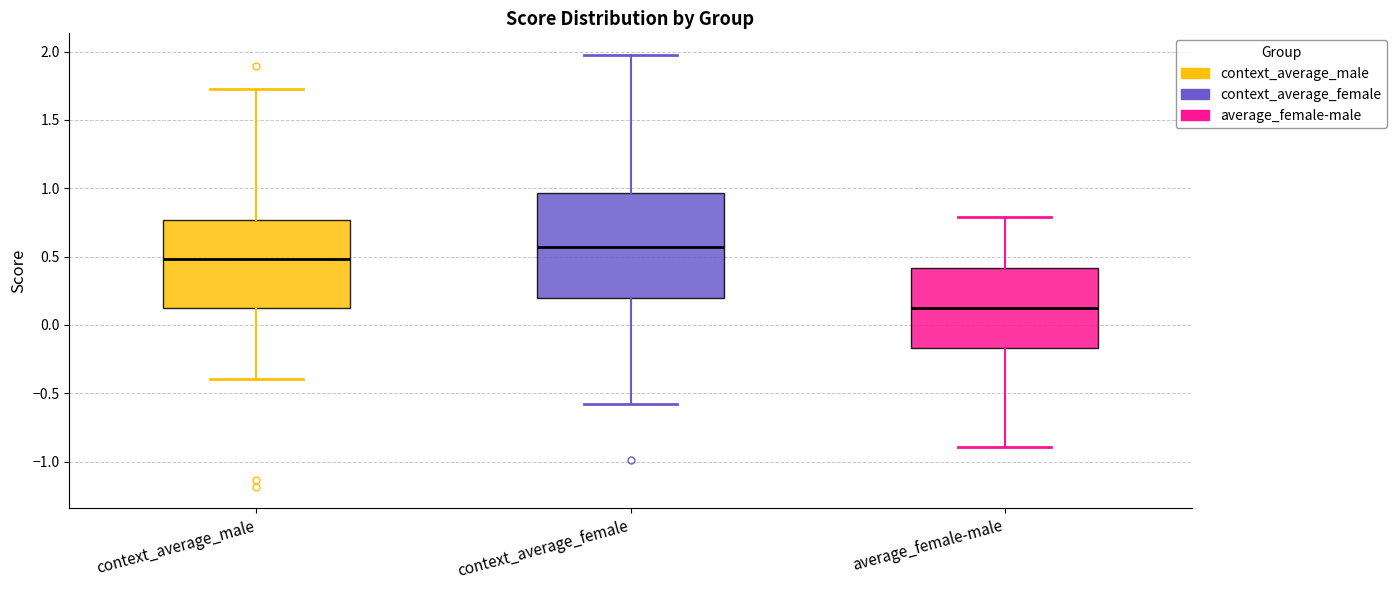

Which box's median line is the highest?

context_average_female